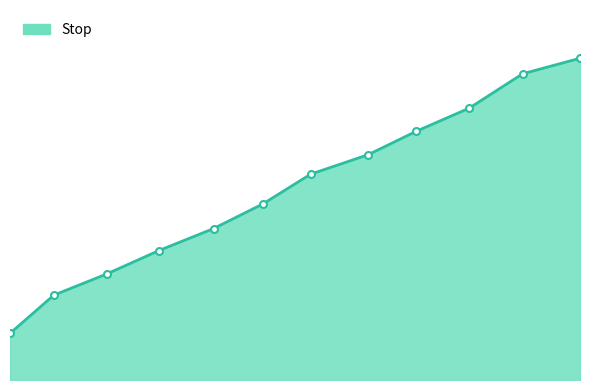

List the labels in order of value, largest first.

4.77, 4.35, 3.96, 3.57, 3.22, 2.8, 2.45, 2.09, 1.69, 1.31, 0.92, 0.6